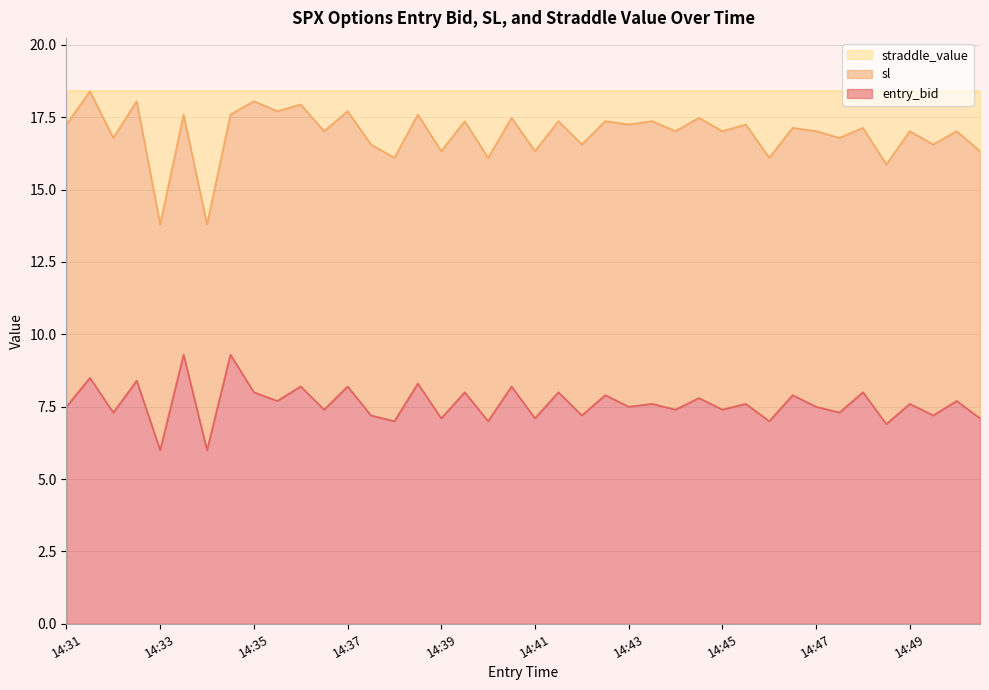

In entry_bid, how many points are higher than both neighbors (excluding endpoints)?

18